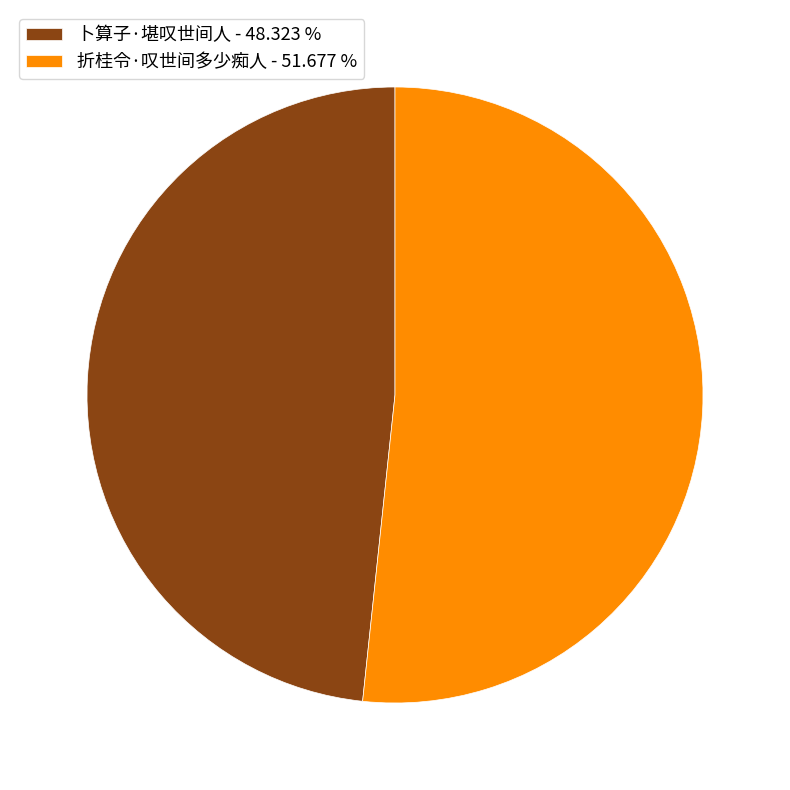

Which slice is the largest?

折桂令·叹世间多少痴人